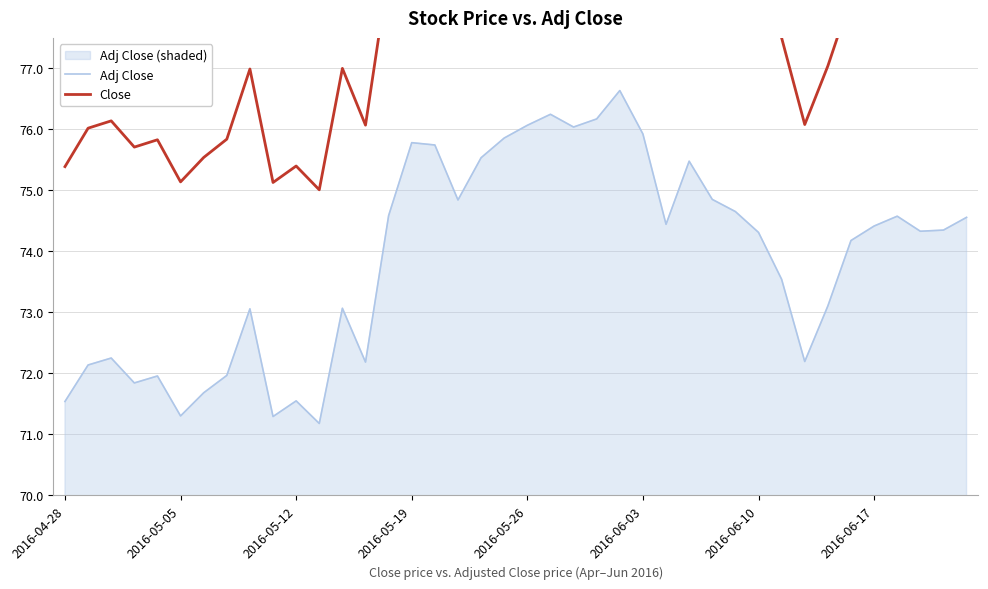

List the series in order of their peak value, highest first.

Close, Adj Close